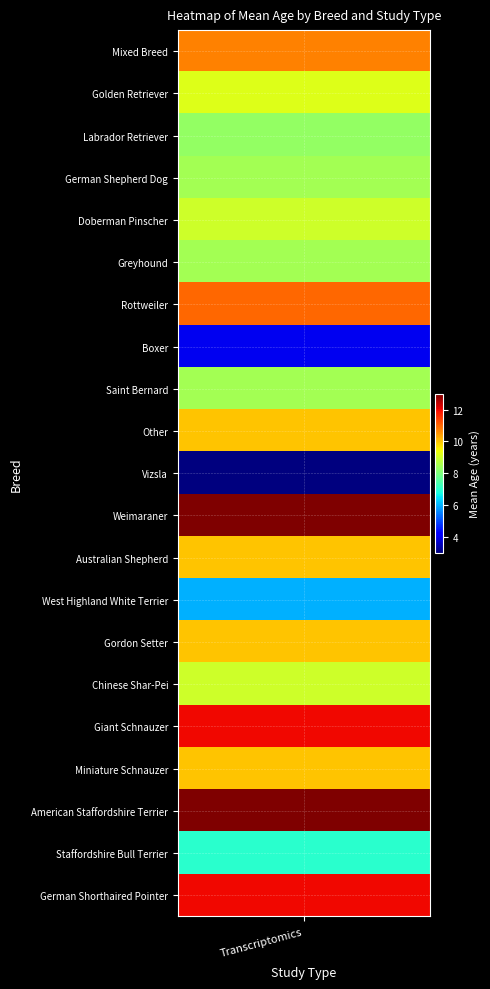

What is the maximum value shown in the chart?

13.0